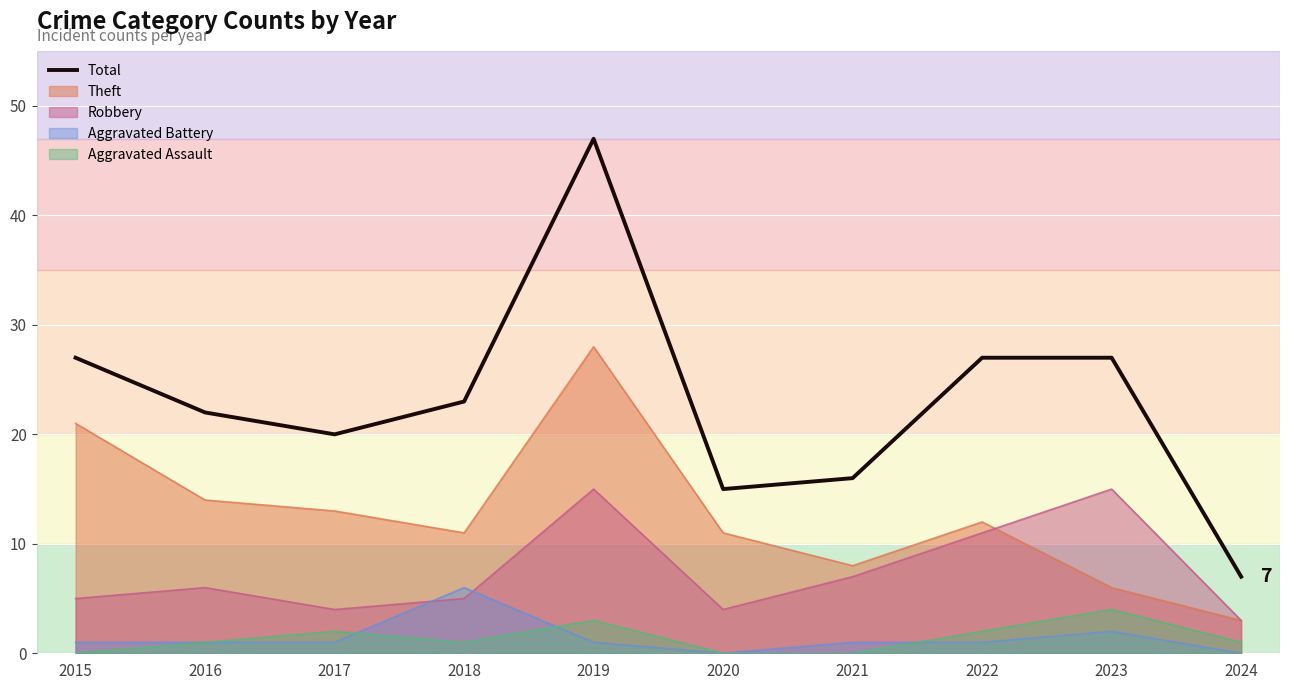

Reading right to left, extract all data points from this chart.

7	27	27	16	15	47	23	20	22	27